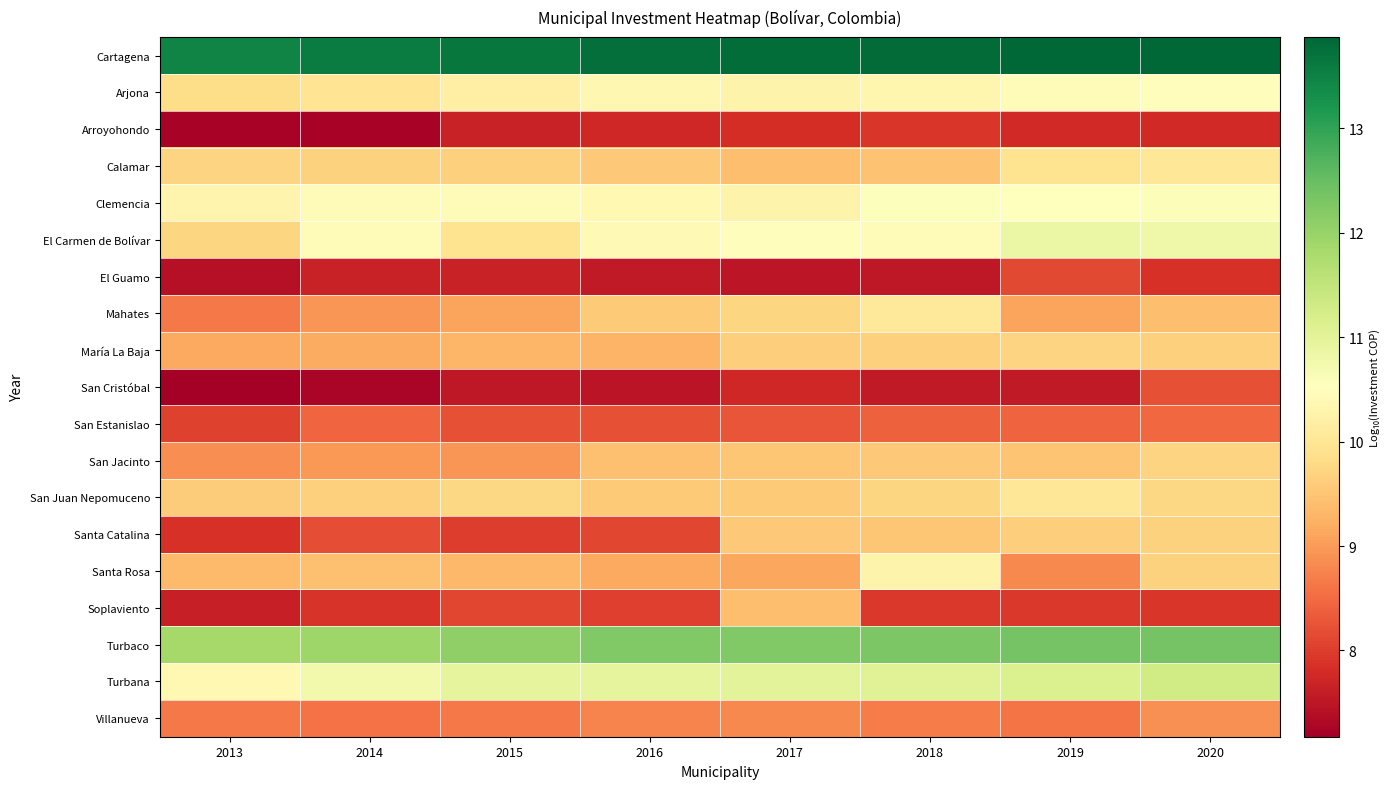

How many data points does each series have?

8